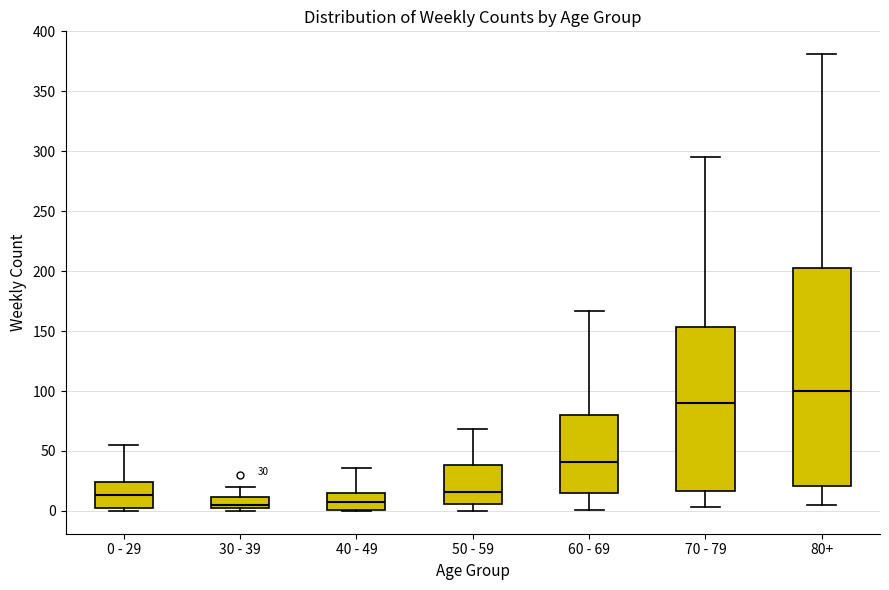

Comparing the boxes themselves (not the whiskers), which one is the tallest?

80+